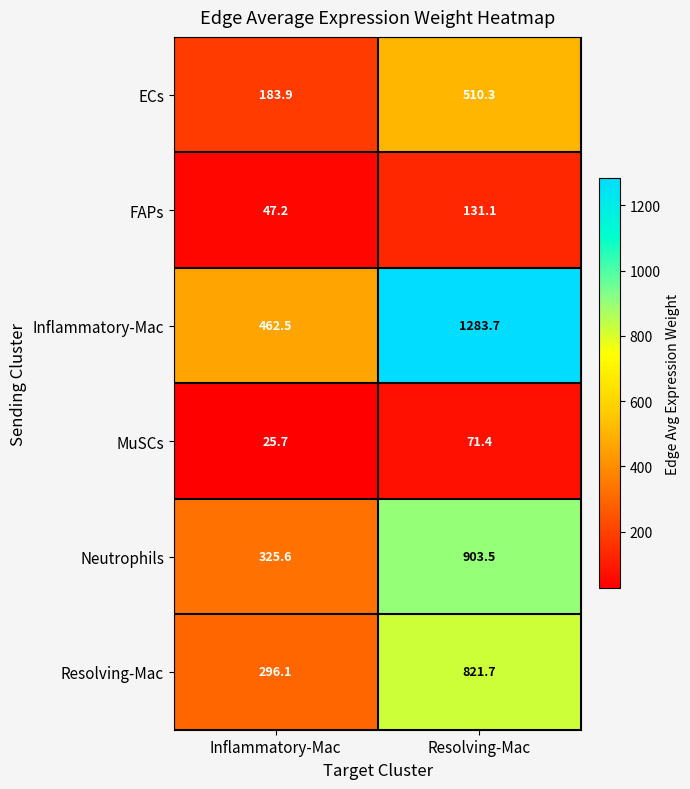

Which series has the largest total across all categories?

Inflammatory-Mac